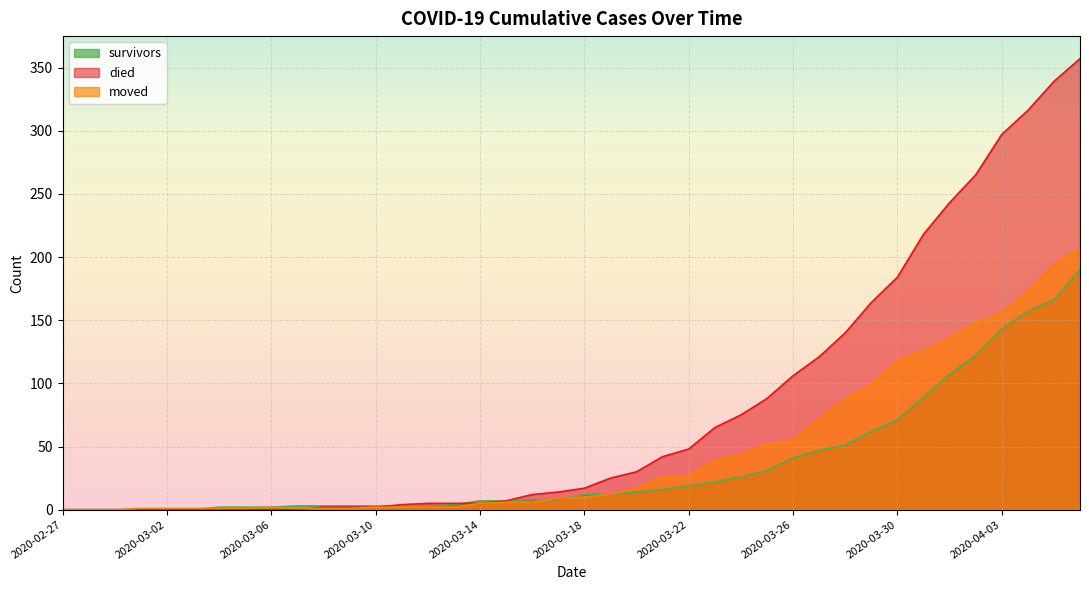

How many intersections are there between moved and died?

1